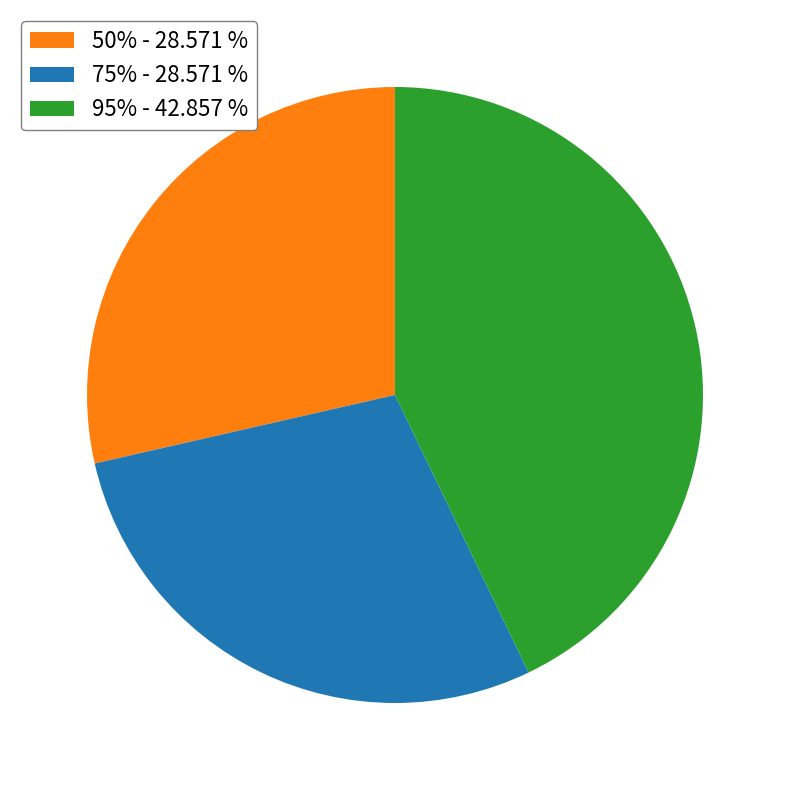

Does any single category account for the majority?

No